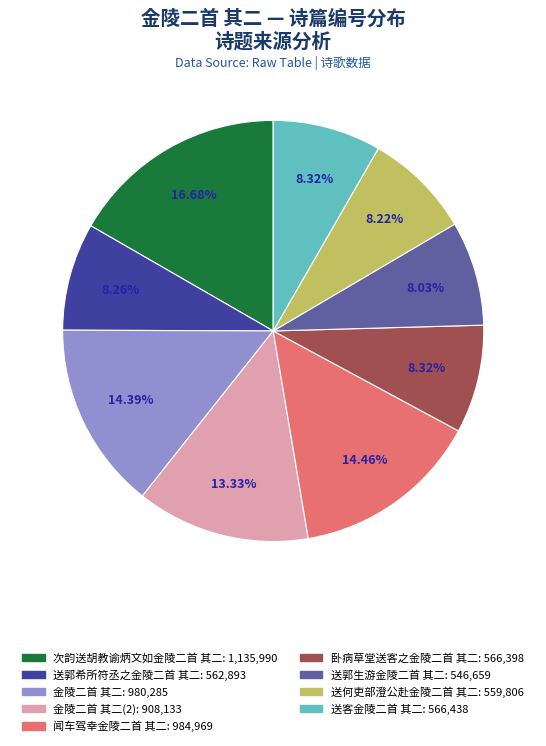

Does any single category account for the majority?

No